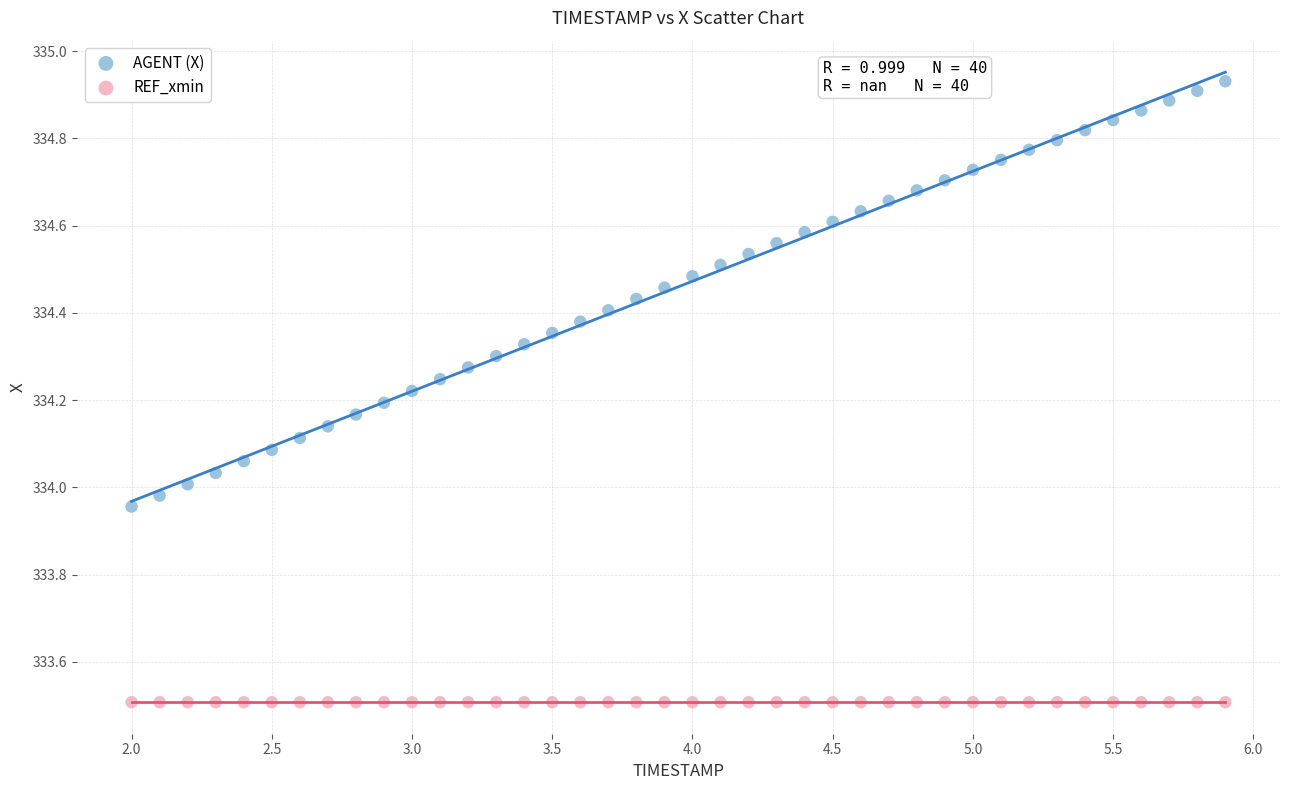

What are all the series names shown in the legend?

AGENT (X), REF_xmin